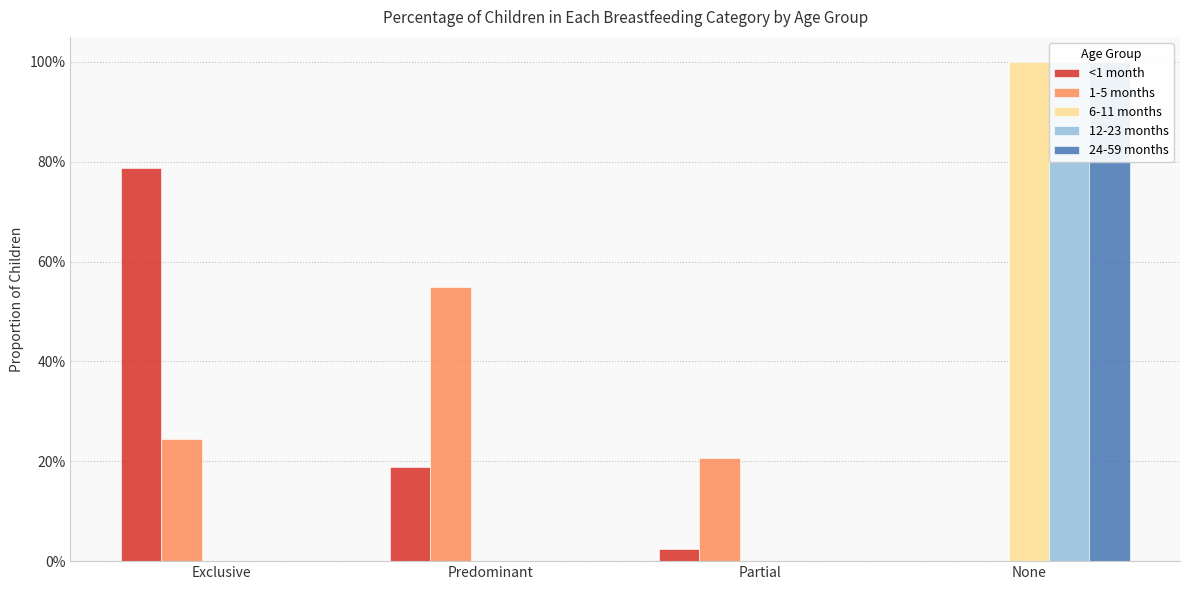

What position from the left is Partial?

3